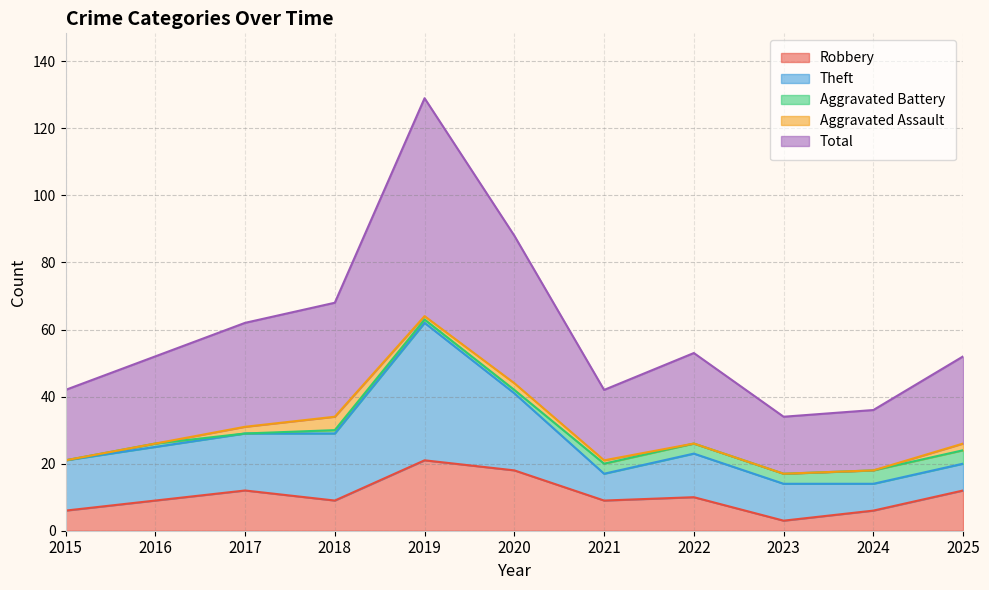

In Theft, how many points are higher than both neighbors (excluding endpoints)?

2